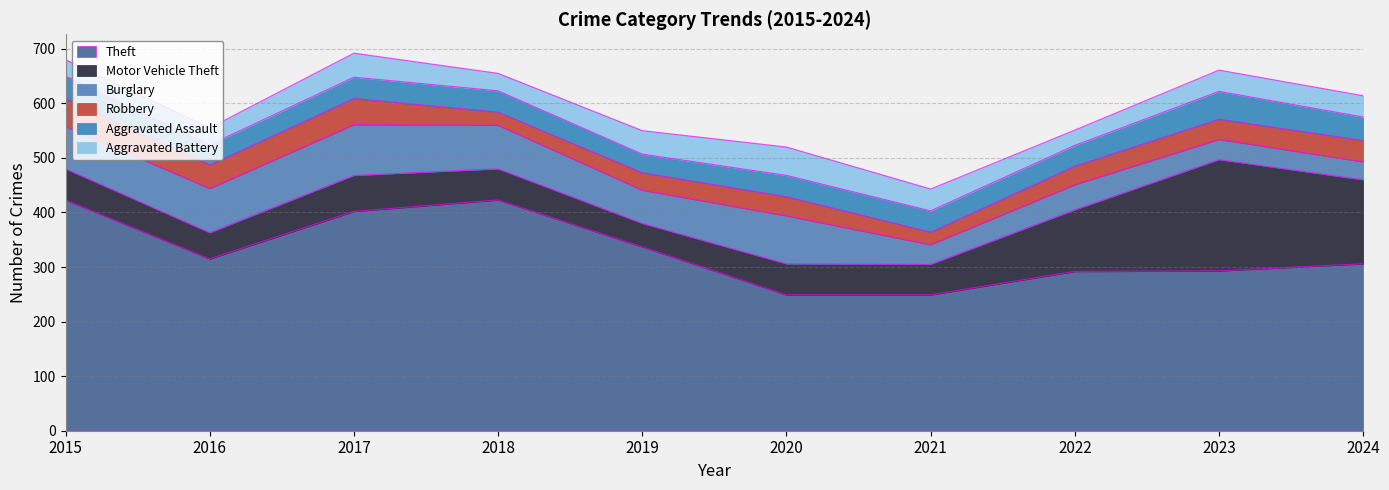

Reading left to right, what are all the values shown in this chart?

Theft: 2015=423	2016=315	2017=402	2018=423	2019=337	2020=249	2021=249	2022=292	2023=293	2024=306
Motor Vehicle Theft: 2015=57	2016=48	2017=66	2018=57	2019=43	2020=57	2021=56	2022=113	2023=204	2024=154
Burglary: 2015=78	2016=81	2017=93	2018=80	2019=61	2020=88	2021=36	2022=46	2023=37	2024=33
Robbery: 2015=51	2016=43	2017=48	2018=24	2019=32	2020=35	2021=23	2022=34	2023=37	2024=39
Aggravated Assault: 2015=41	2016=37	2017=39	2018=39	2019=34	2020=39	2021=39	2022=38	2023=51	2024=43
Aggravated Battery: 2015=30	2016=31	2017=44	2018=32	2019=43	2020=52	2021=40	2022=28	2023=39	2024=39